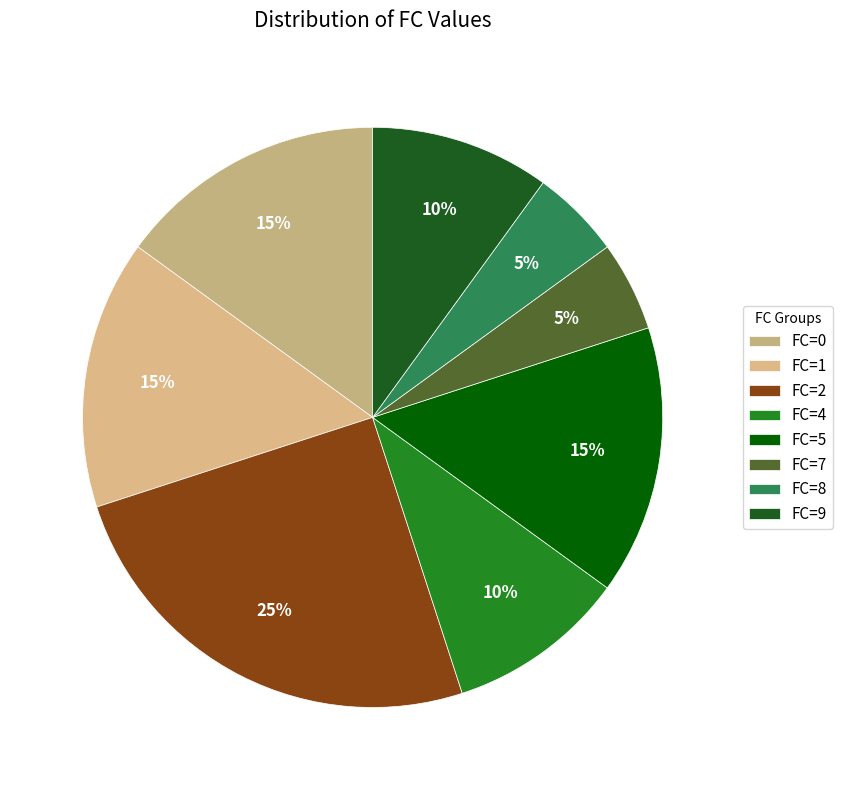

How many segments does this pie chart have?

8